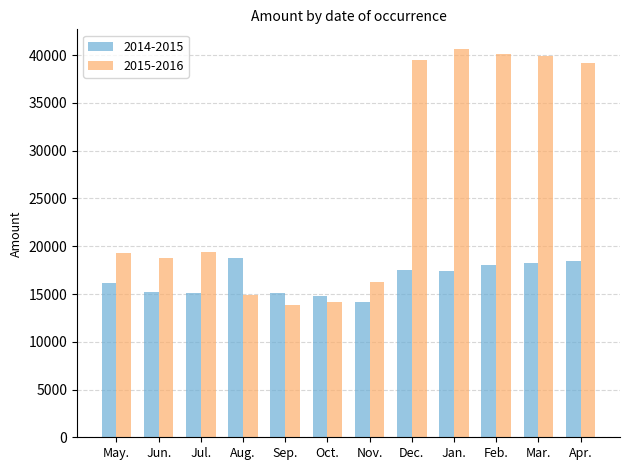

The value of 2015-2016 at Nov. is 16283.3. True or false?

True